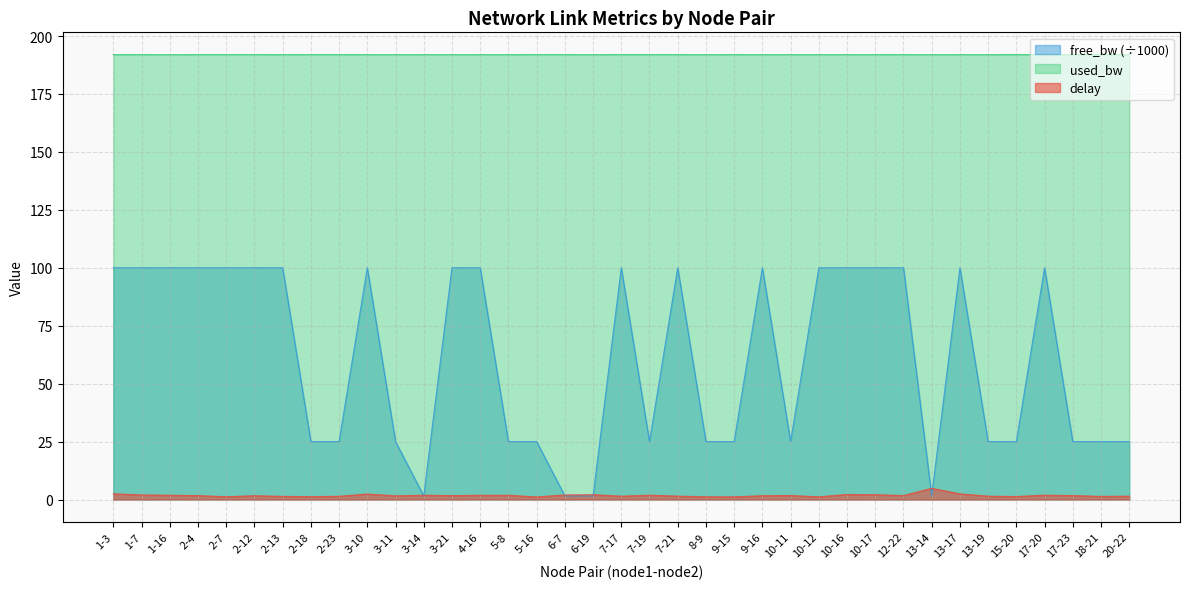

The free_bw series shows 163.1 at 7-21. True or false?

False